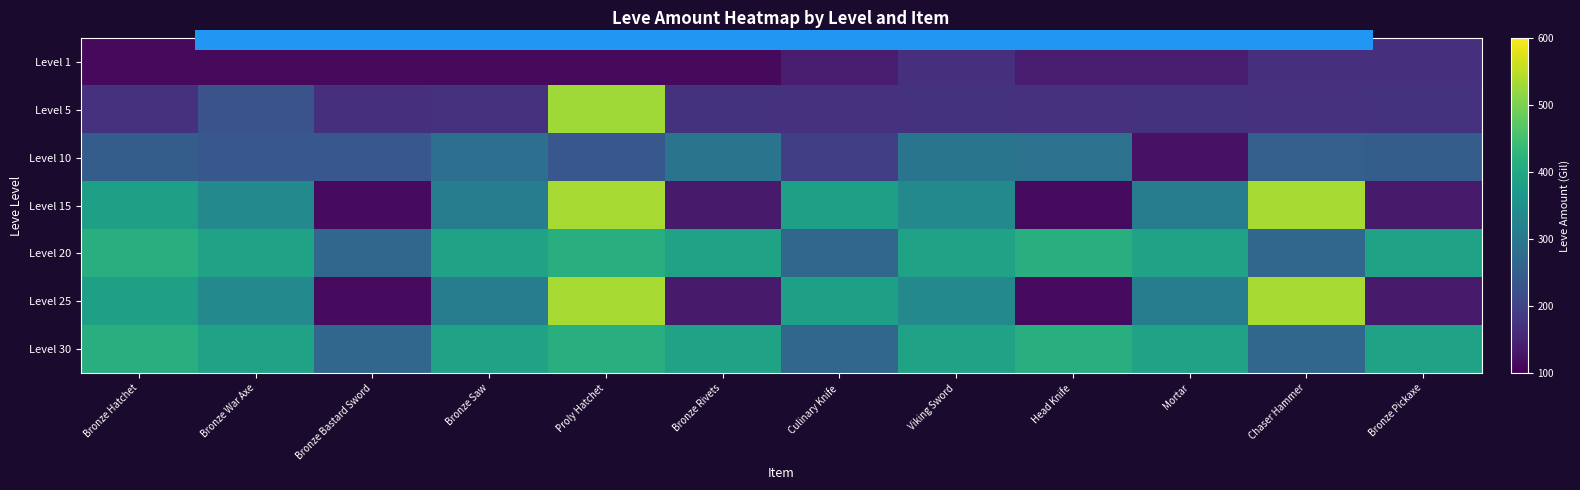

Reading left to right, transcribe all the data shown in this chart.

Level 1: Bronze Hatchet=113	Bronze War Axe=113	Bronze Bastard Sword=113	Bronze Saw=113	Proly Hatchet=113	Bronze Rivets=113	Culinary Knife=140	Viking Sword=168	Head Knife=140	Mortar=140	Chaser Hammer=168	Bronze Pickaxe=168
Level 5: Bronze Hatchet=172	Bronze War Axe=227	Bronze Bastard Sword=170	Bronze Saw=172	Proly Hatchet=529	Bronze Rivets=173	Culinary Knife=172	Viking Sword=173	Head Knife=172	Mortar=173	Chaser Hammer=172	Bronze Pickaxe=173
Level 10: Bronze Hatchet=247	Bronze War Axe=236	Bronze Bastard Sword=236	Bronze Saw=283	Proly Hatchet=235	Bronze Rivets=292	Culinary Knife=192	Viking Sword=294	Head Knife=289	Mortar=125	Chaser Hammer=252	Bronze Pickaxe=247
Level 15: Bronze Hatchet=384	Bronze War Axe=336	Bronze Bastard Sword=114	Bronze Saw=310	Proly Hatchet=534	Bronze Rivets=137	Culinary Knife=384	Viking Sword=336	Head Knife=114	Mortar=310	Chaser Hammer=534	Bronze Pickaxe=137
Level 20: Bronze Hatchet=416	Bronze War Axe=389	Bronze Bastard Sword=265	Bronze Saw=388	Proly Hatchet=416	Bronze Rivets=389	Culinary Knife=265	Viking Sword=388	Head Knife=416	Mortar=389	Chaser Hammer=265	Bronze Pickaxe=388
Level 25: Bronze Hatchet=384	Bronze War Axe=336	Bronze Bastard Sword=114	Bronze Saw=310	Proly Hatchet=534	Bronze Rivets=137	Culinary Knife=384	Viking Sword=336	Head Knife=114	Mortar=310	Chaser Hammer=534	Bronze Pickaxe=137
Level 30: Bronze Hatchet=416	Bronze War Axe=389	Bronze Bastard Sword=265	Bronze Saw=388	Proly Hatchet=416	Bronze Rivets=389	Culinary Knife=265	Viking Sword=388	Head Knife=416	Mortar=389	Chaser Hammer=265	Bronze Pickaxe=388